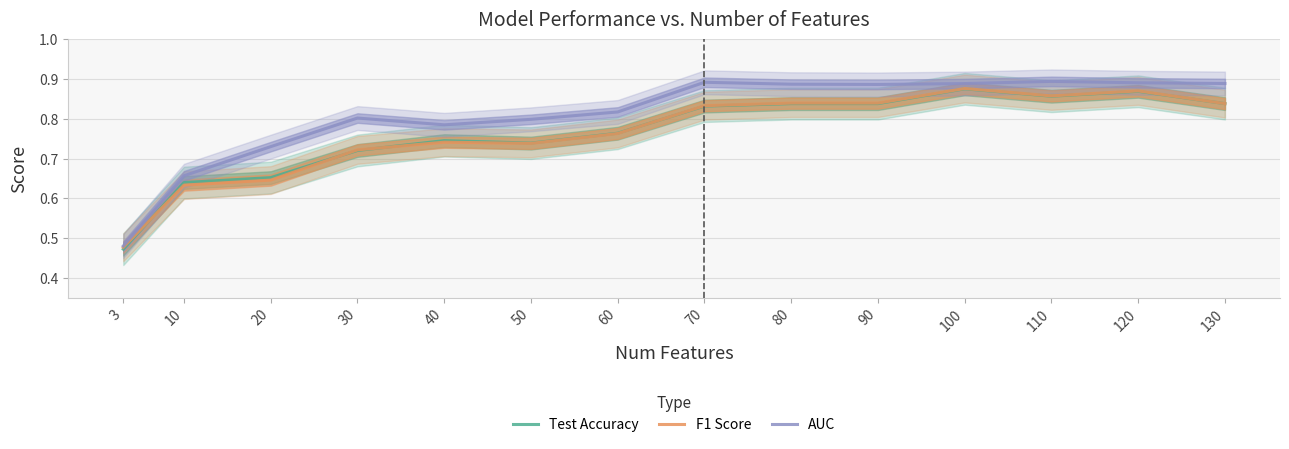

At which category does Test Accuracy reach its first local peak?

40